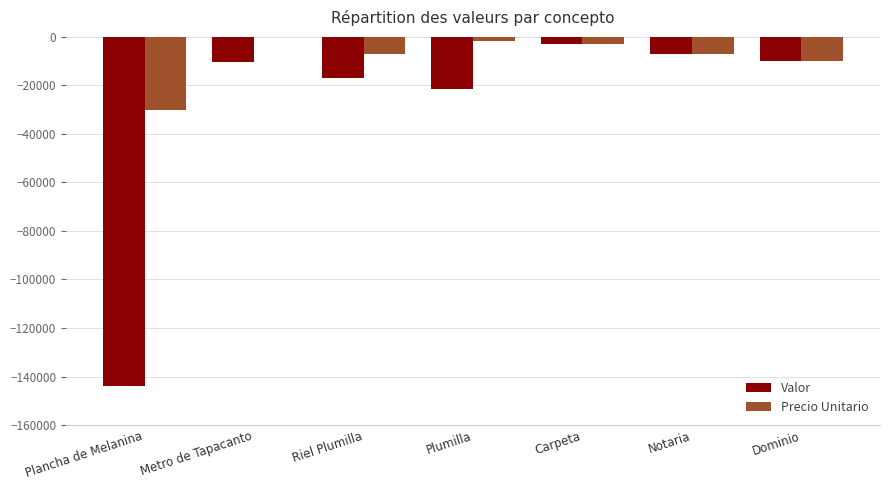

At which label does Precio Unitario reach its peak?

Metro de Tapacanto